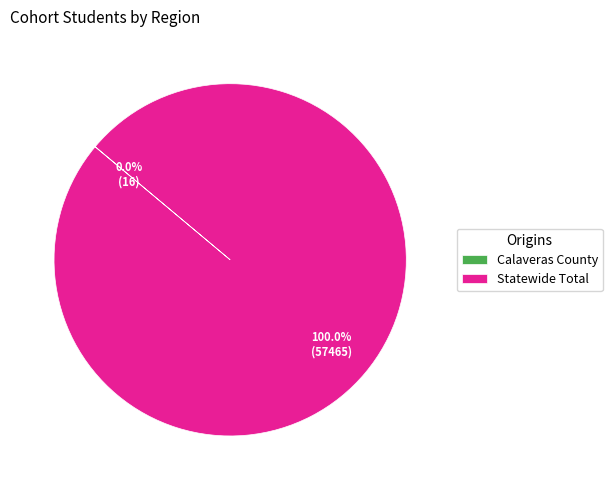

Is there any slice that represents more than half of the pie?

Yes